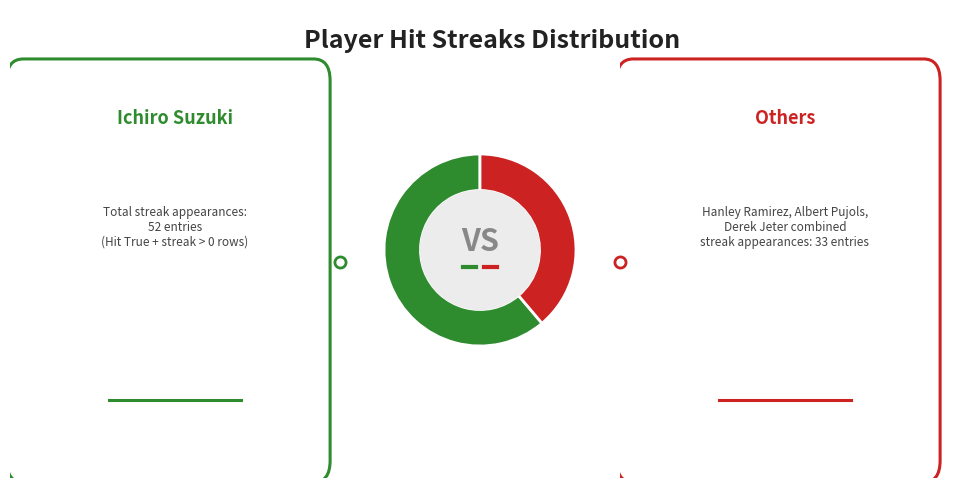

Does any single category account for the majority?

Yes